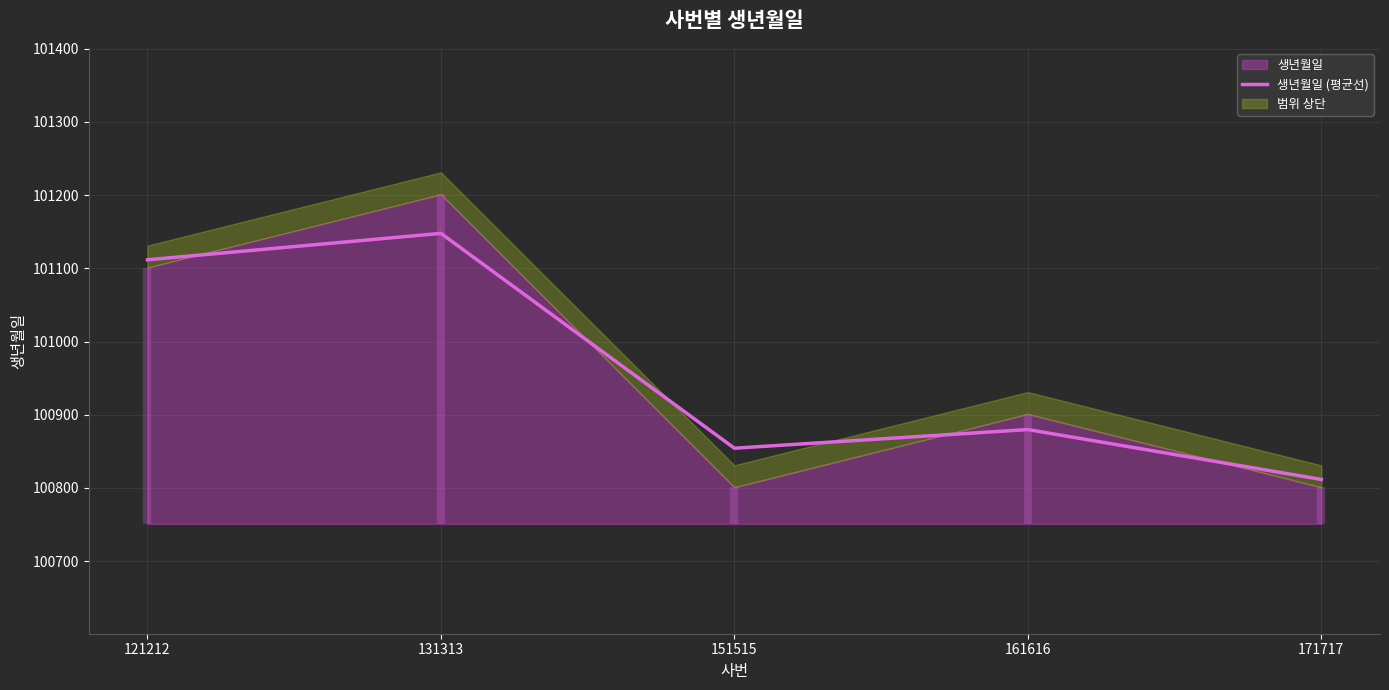

What is the difference between the values at 151515 and 171717?

42.6